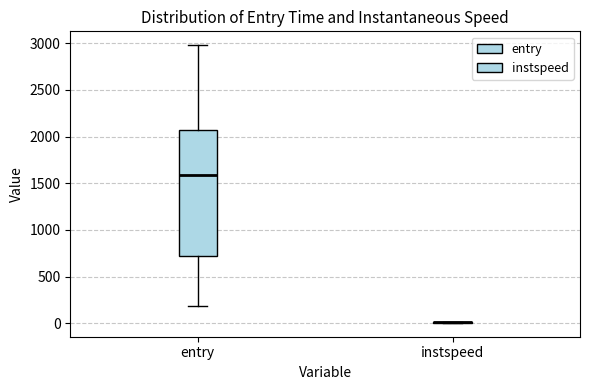

Reading left to right, transcribe this box plot: for each box, give where its median line is, the range the box spans, and where its two whiskers end, as read against the y-axis. The values are not printed on the chart, so give them approximately, as read against the axis.

entry: median 1600, box 700 to 2050, whiskers 200 to 3000
instspeed: box collapsed to a line at 0, whiskers 0 to 0